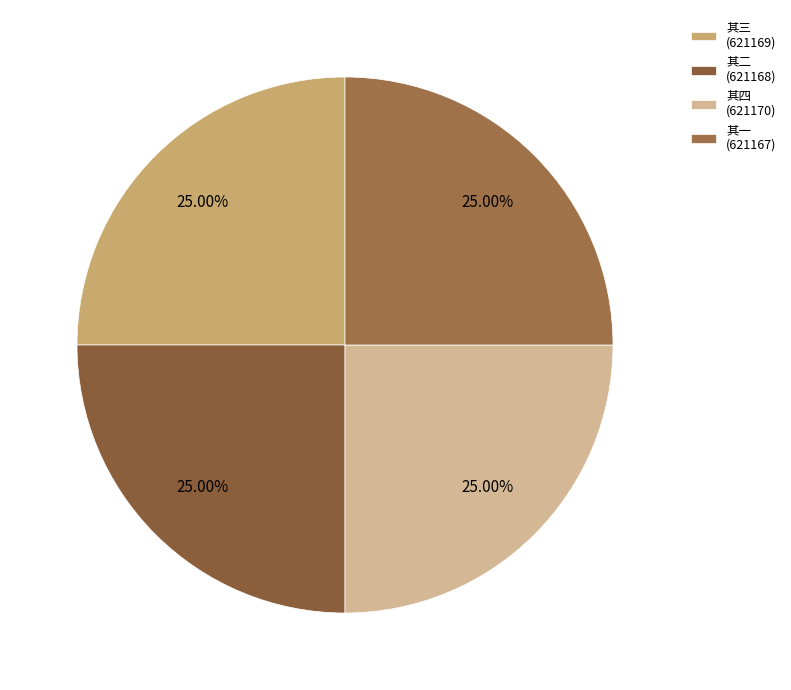

Count the number of slices in the pie.

4